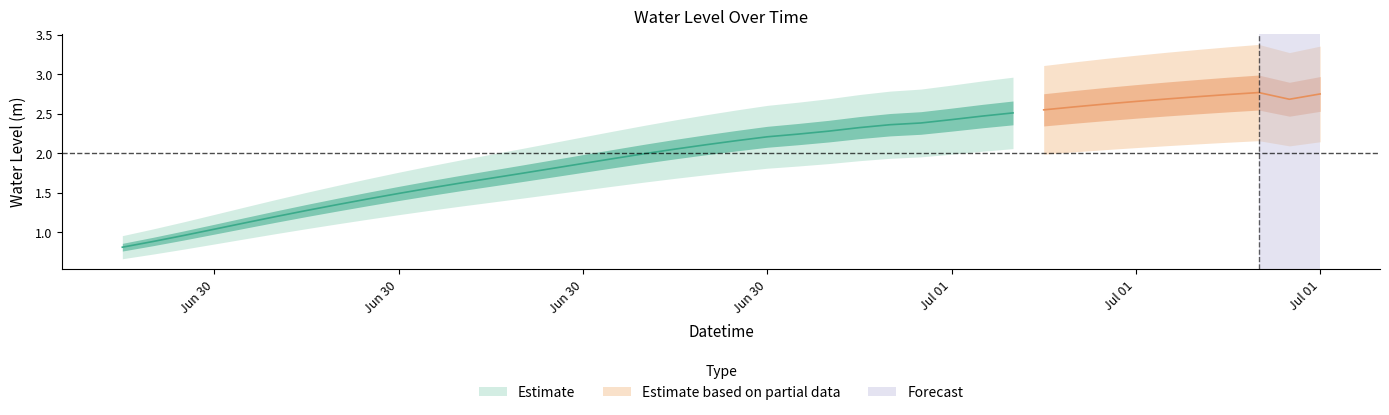

Reading left to right, list all the values displayed in this chart.

0.8	0.9	1.0	1.0	1.1	1.2	1.3	1.4	1.4	1.5	1.6	1.6	1.7	1.7	1.8	1.9	1.9	2.0	2.1	2.1	2.2	2.2	2.2	2.3	2.3	2.4	2.4	2.4	2.5	2.5	2.6	2.6	2.6	2.7	2.7	2.7	2.7	2.8	2.7	2.8